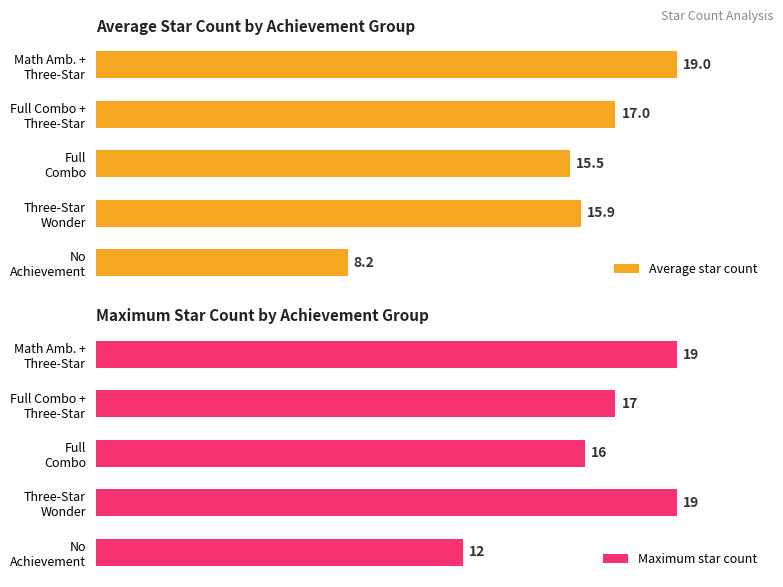

Which series has the largest total across all categories?

Maximum star count